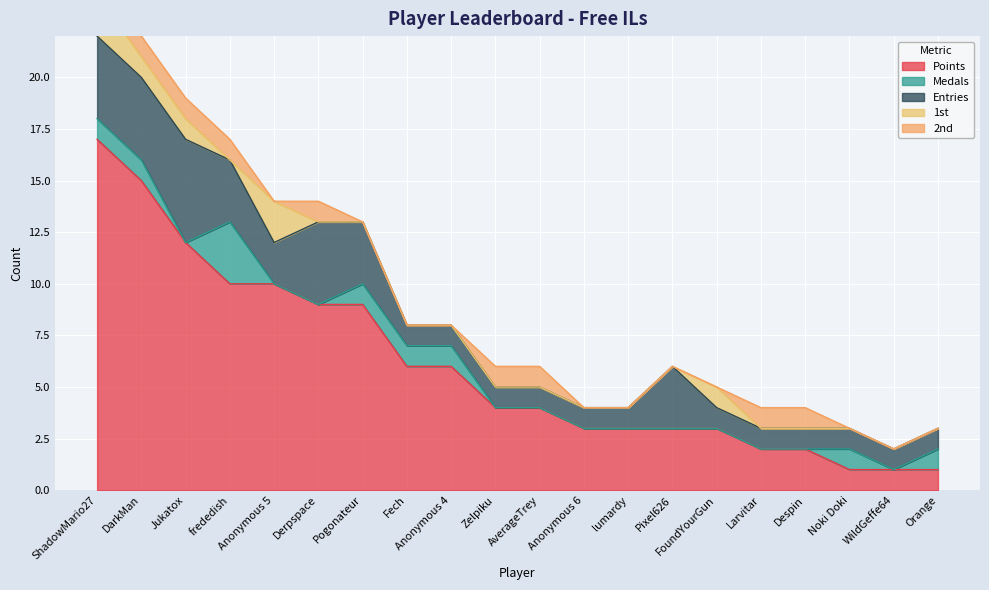

At how many categories does at least one series exceed 5?

9